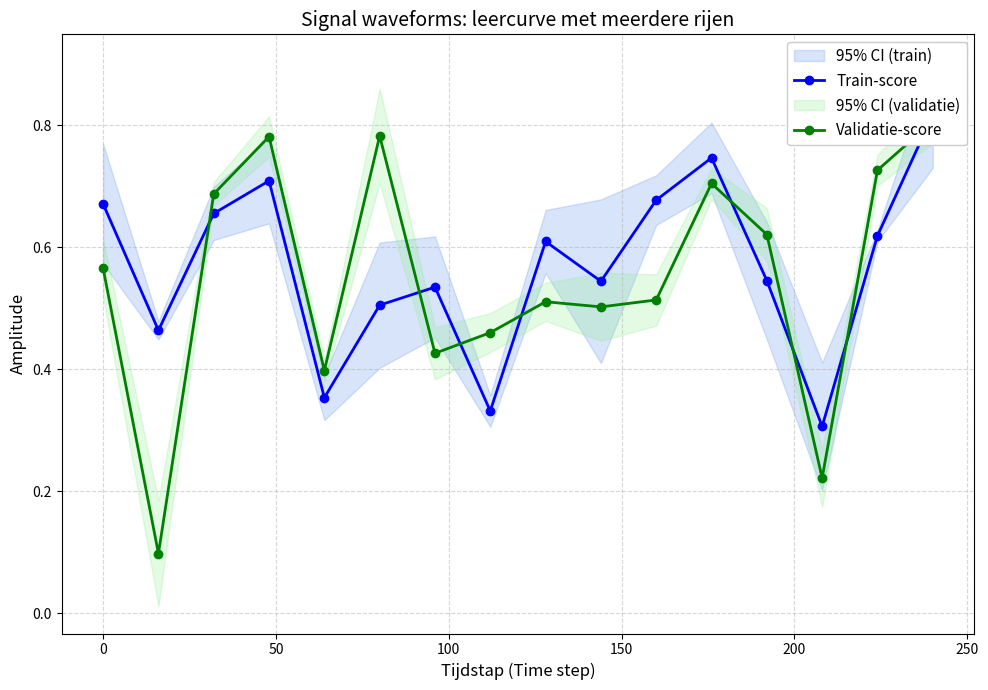

Rank the series by their average value, from highest to lowest.

Train-score, Validatie-score